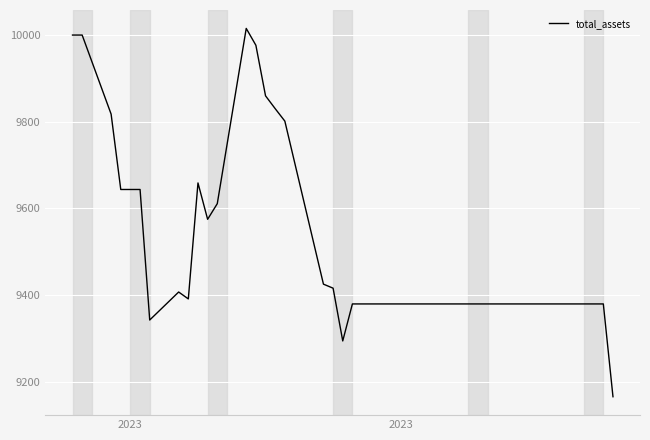

What is the greatest value displayed?

10015.3